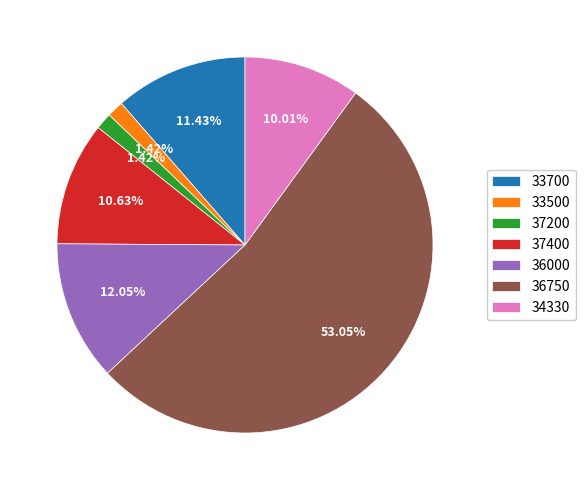

Combined, do 37400 and 33700 account for over 50%?

No